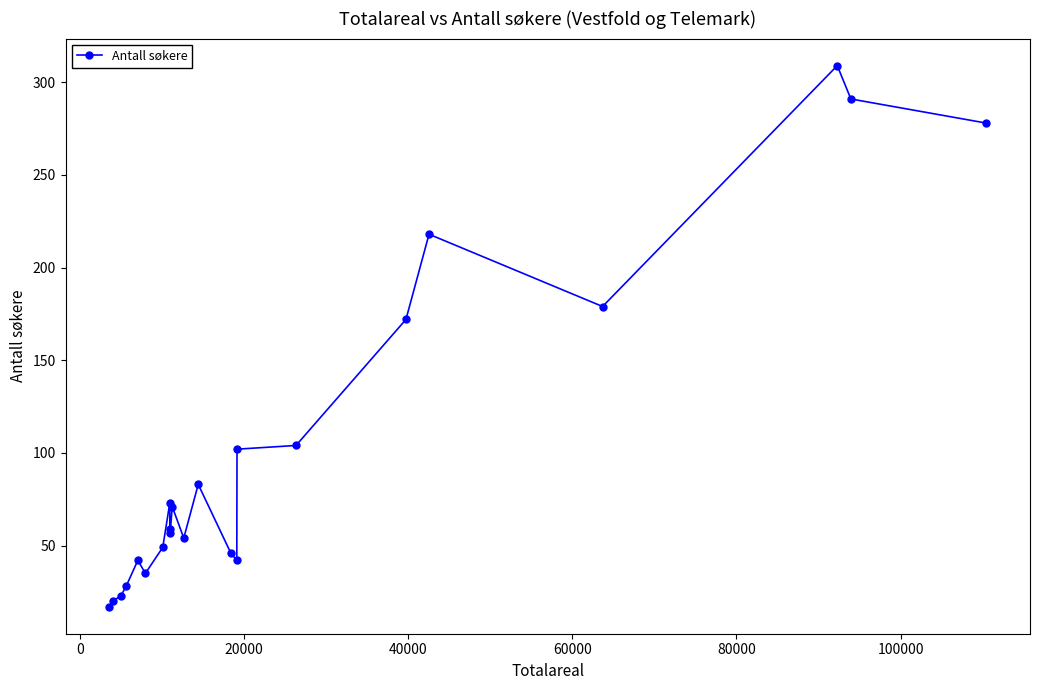

What is the minimum value shown in the chart?

17